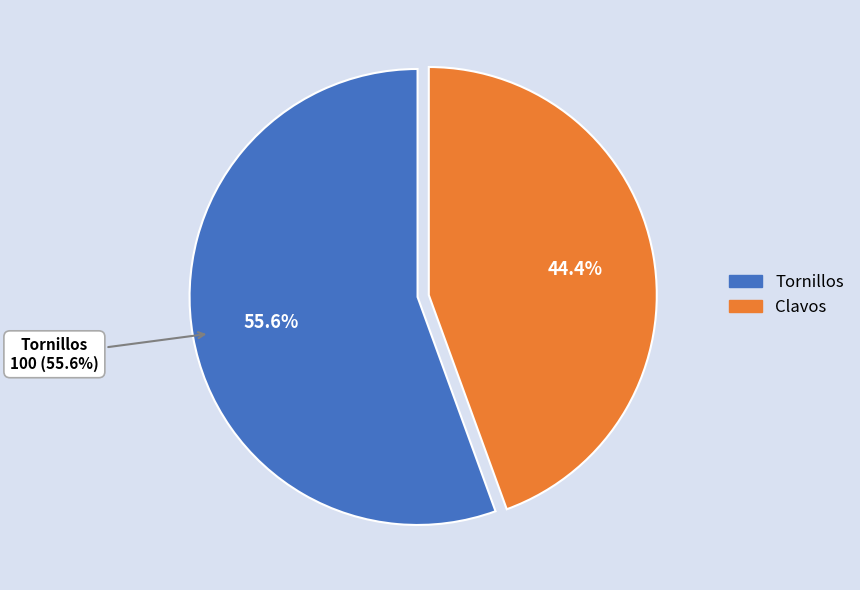

What percentage is the Clavos slice, to the nearest percent?

44%